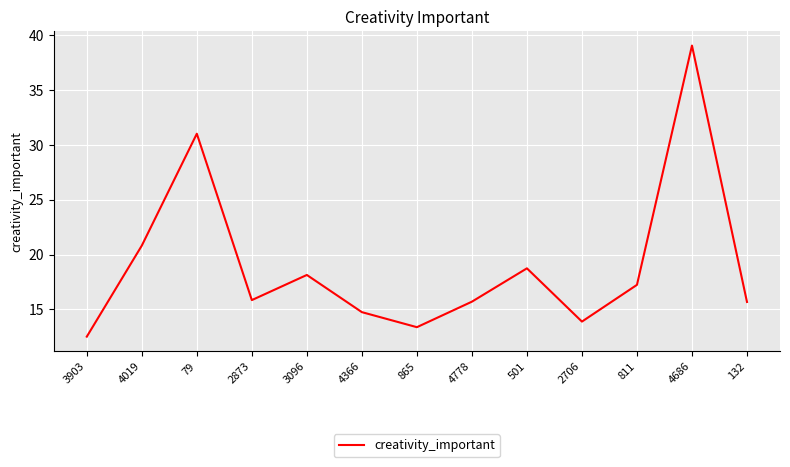

What position from the left is 4019?

2